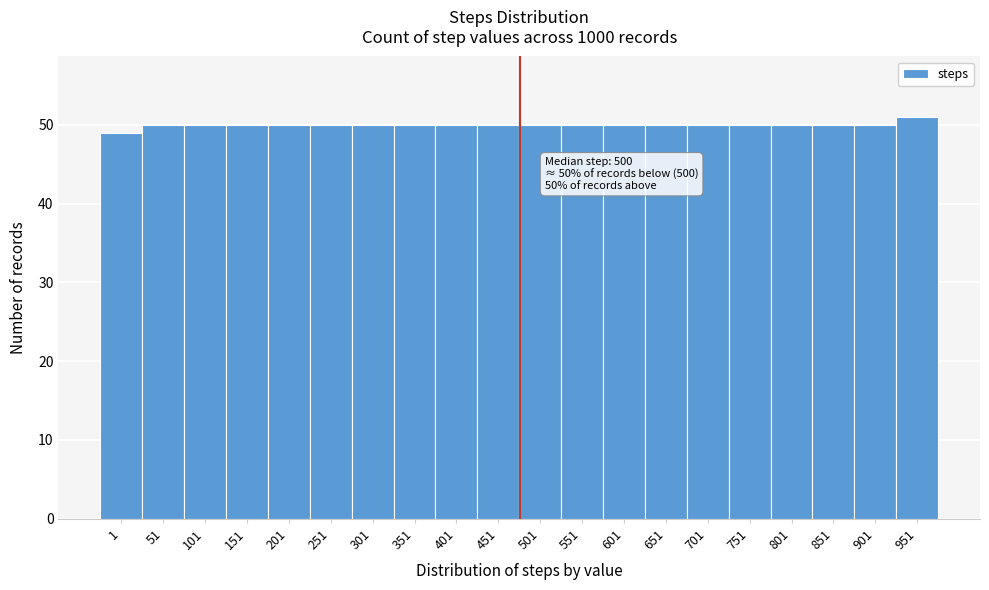

Reading left to right, extract all data points from this chart.

1=49	51=50	101=50	151=50	201=50	251=50	301=50	351=50	401=50	451=50	501=50	551=50	601=50	651=50	701=50	751=50	801=50	851=50	901=50	951=51